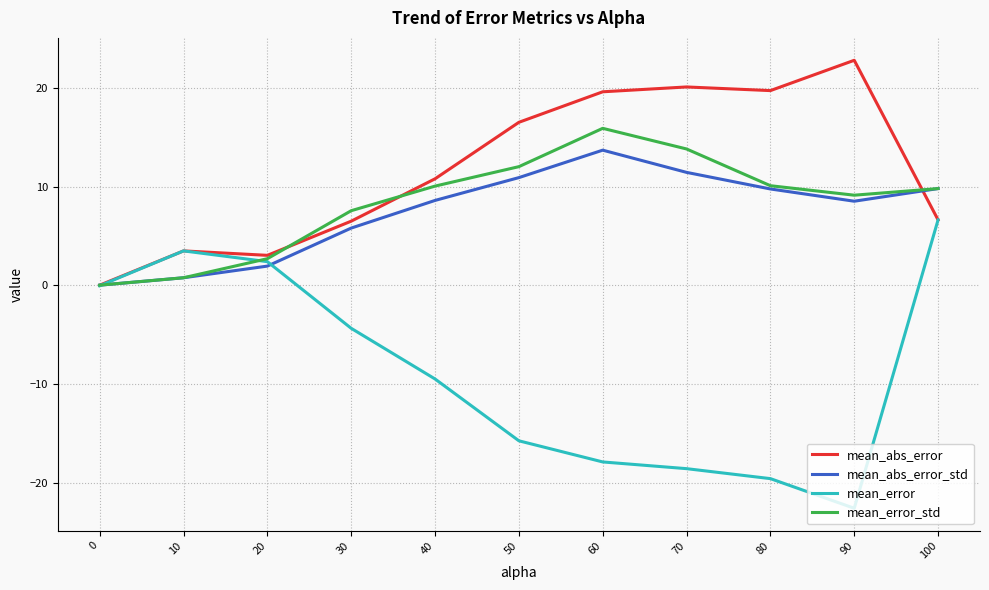

How many lines are shown in the chart?

4